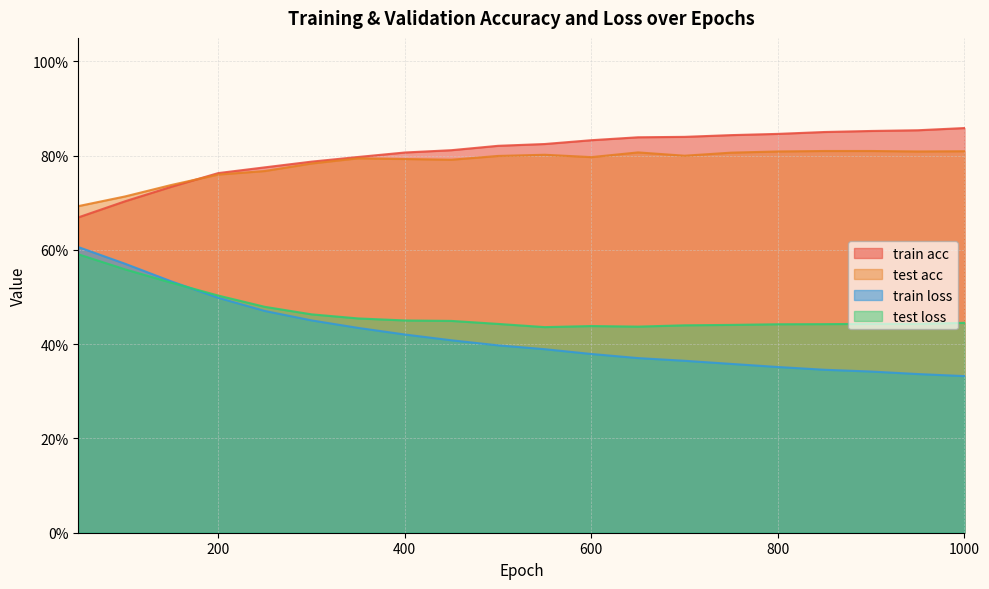

Which series changed the most between 400 and 500?

train loss